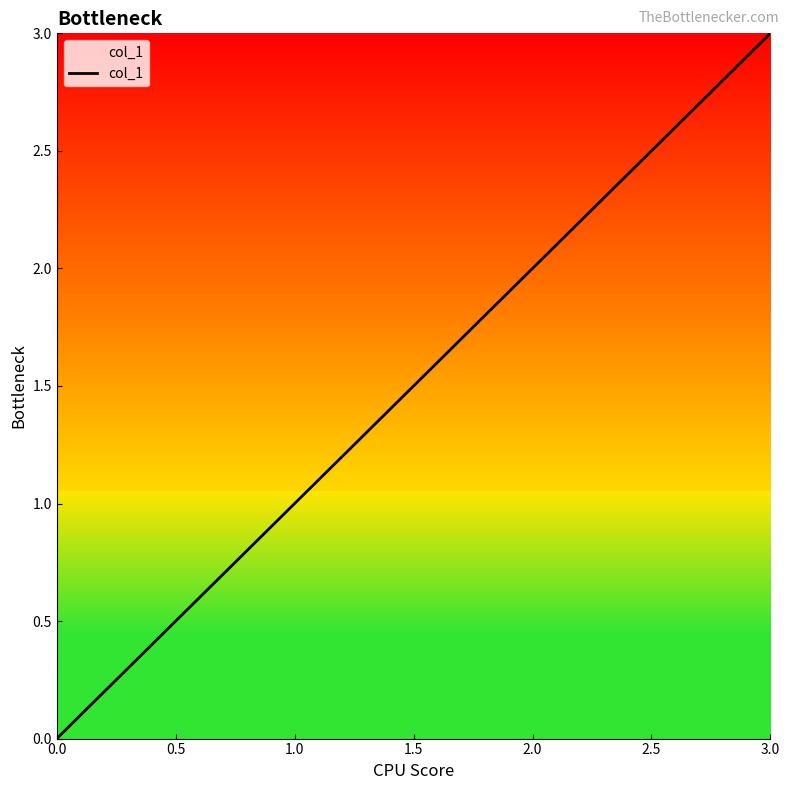

Is this an area chart (filled region under the line)?

No